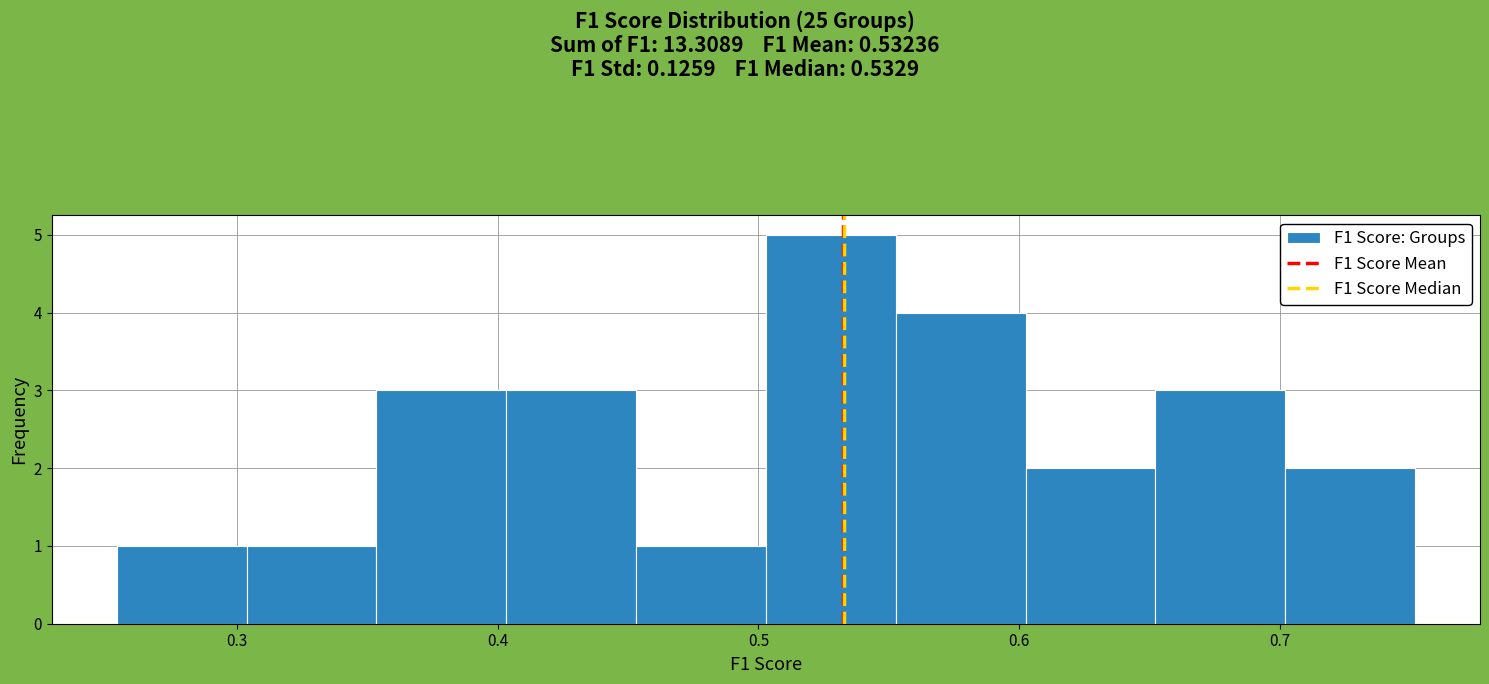

Reading left to right, transcribe this chart: for each bar, give the range it covers on the x-axis and its height. Neither the bar edges nor the heights are printed on the chart, so give them approximately, as read against the axes.

0.25 to 0.30: 1
0.30 to 0.35: 1
0.35 to 0.40: 3
0.40 to 0.45: 3
0.45 to 0.50: 1
0.50 to 0.55: 5
0.55 to 0.60: 4
0.60 to 0.65: 2
0.65 to 0.70: 3
0.70 to 0.75: 2